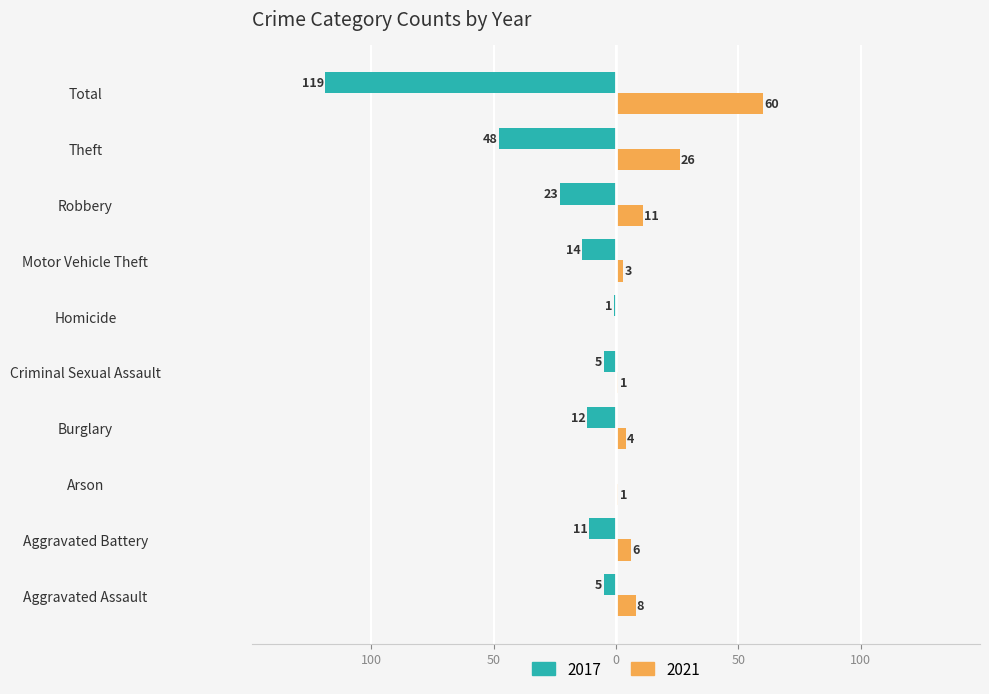

What are all the series names shown in the legend?

2017, 2021